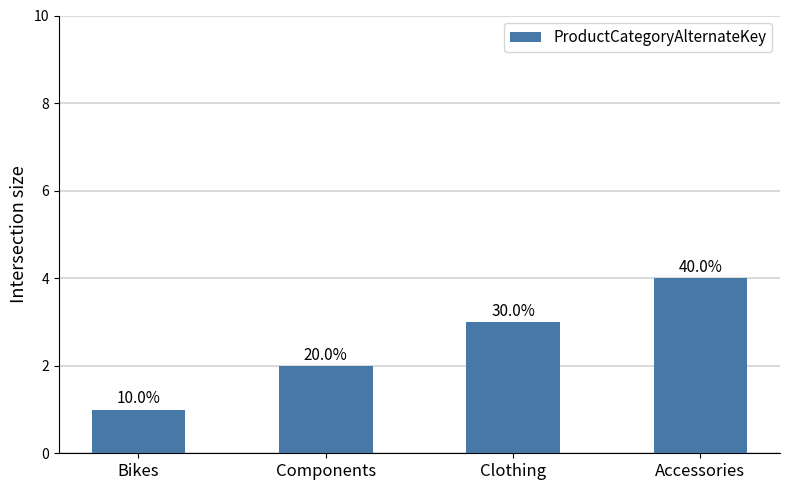

Between Accessories and Bikes, which is larger?

Accessories